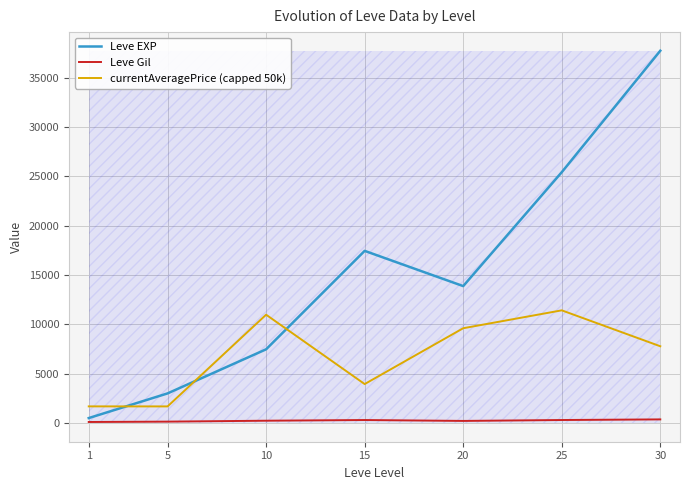

What are all the series names shown in the legend?

Leve EXP, Leve Gil, currentAveragePrice (capped 50k)